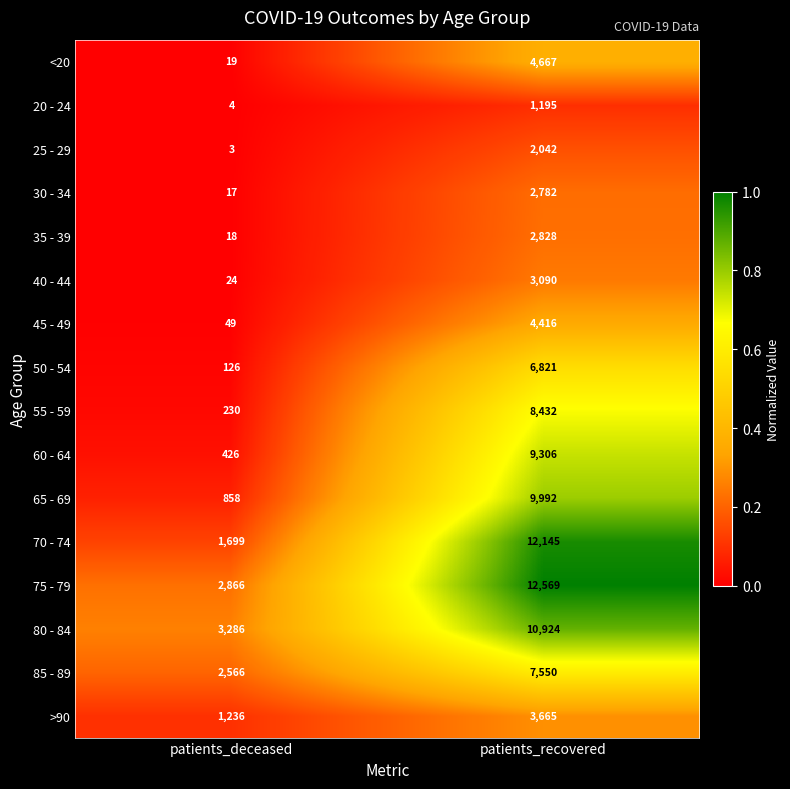

Is it true that 60 - 64 equals 426 at patients_deceased?

True